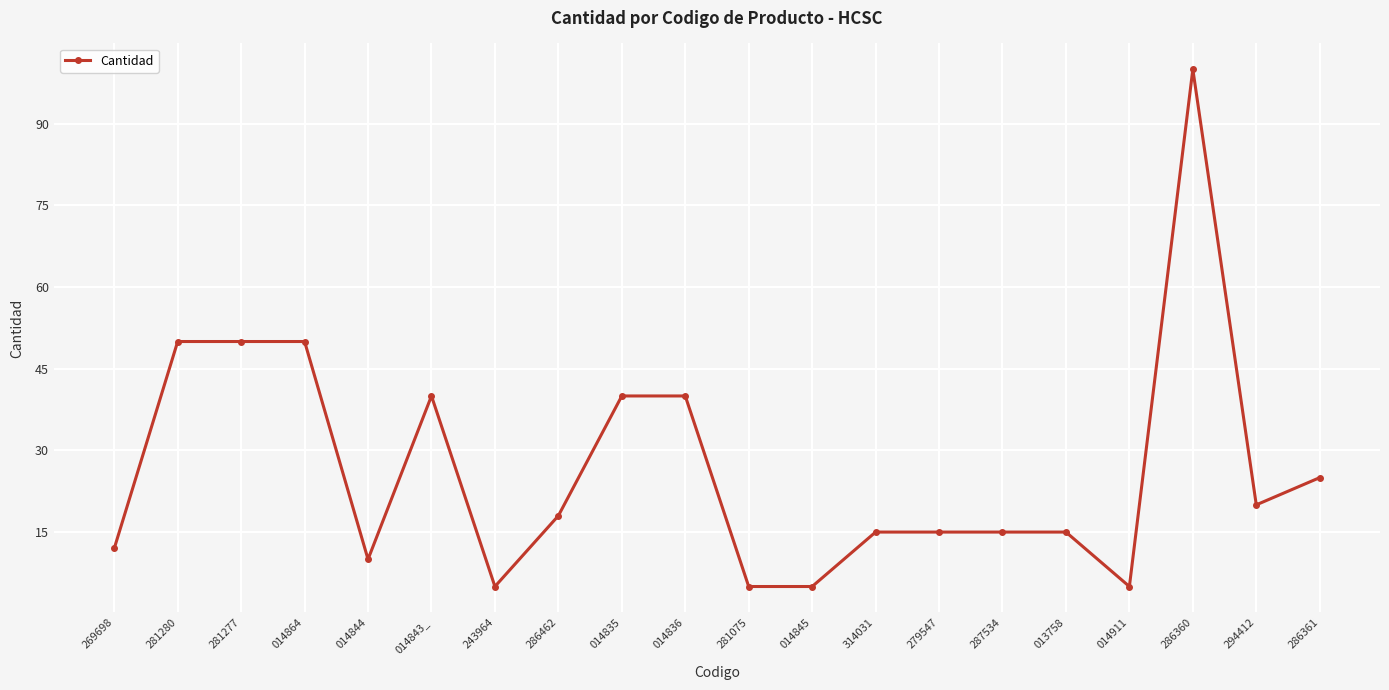

The value at 014835 is 40. True or false?

True